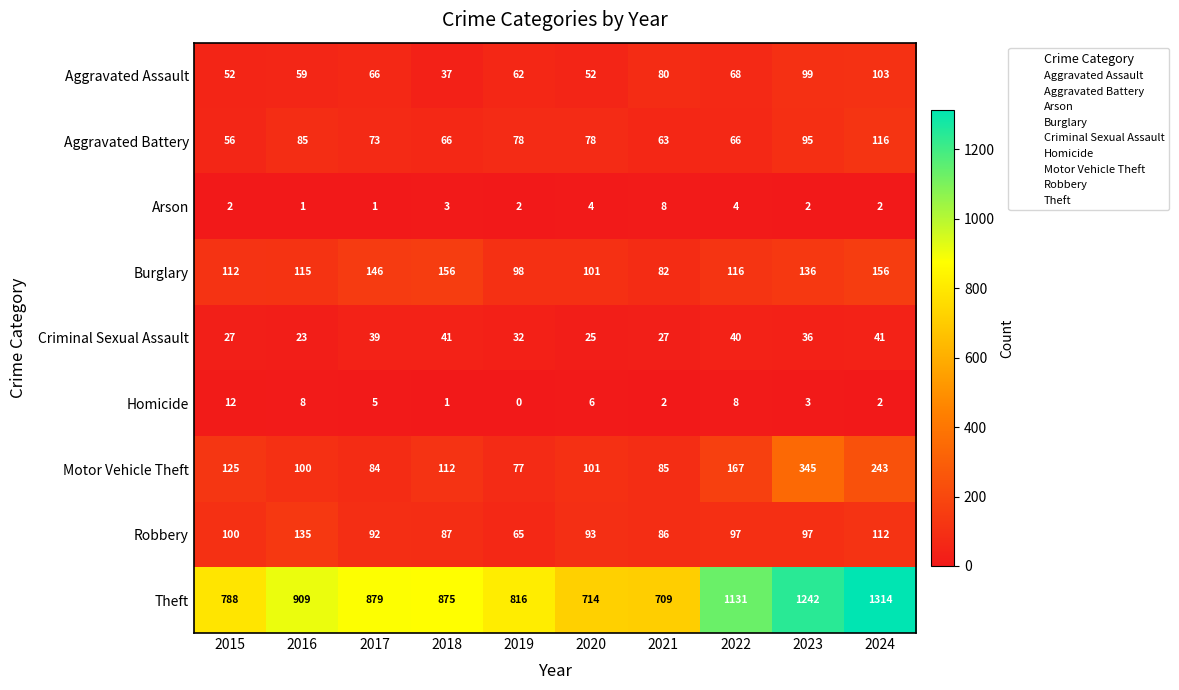

What is the difference between the second highest and second lowest values in the Motor Vehicle Theft series?

159